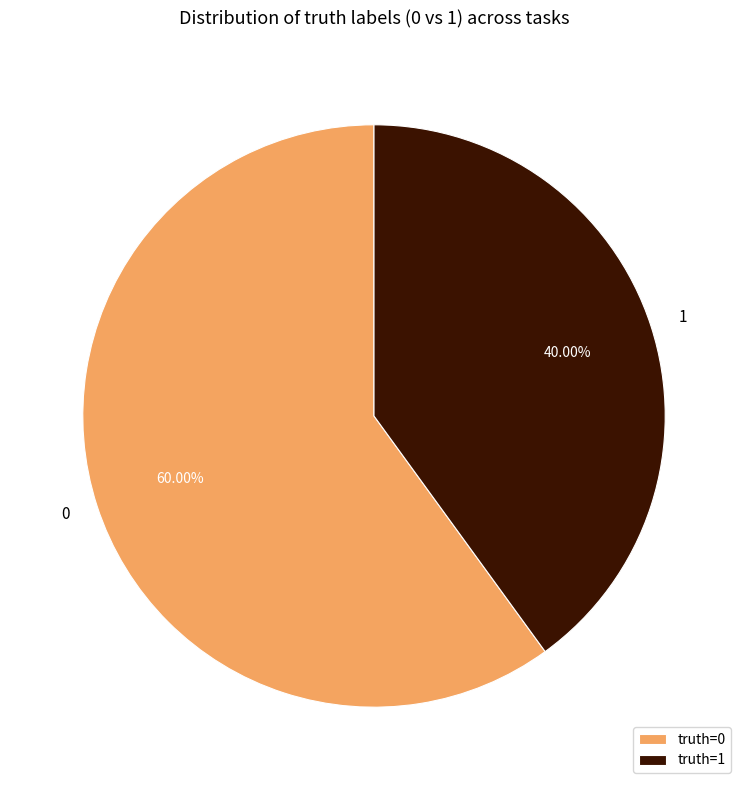

Rank the categories by value from lowest to highest.

truth=1, truth=0